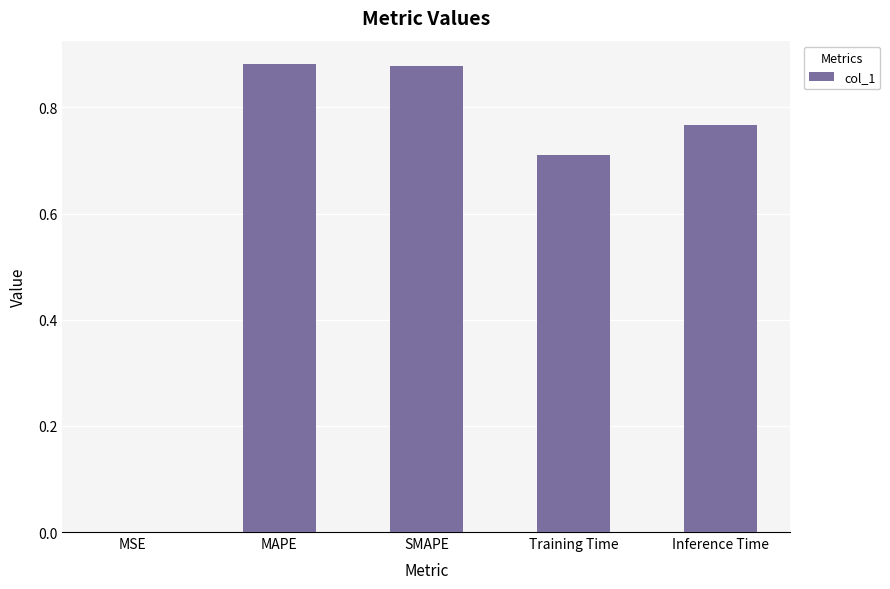

What is the change in value from Training Time to Inference Time?

+0.1